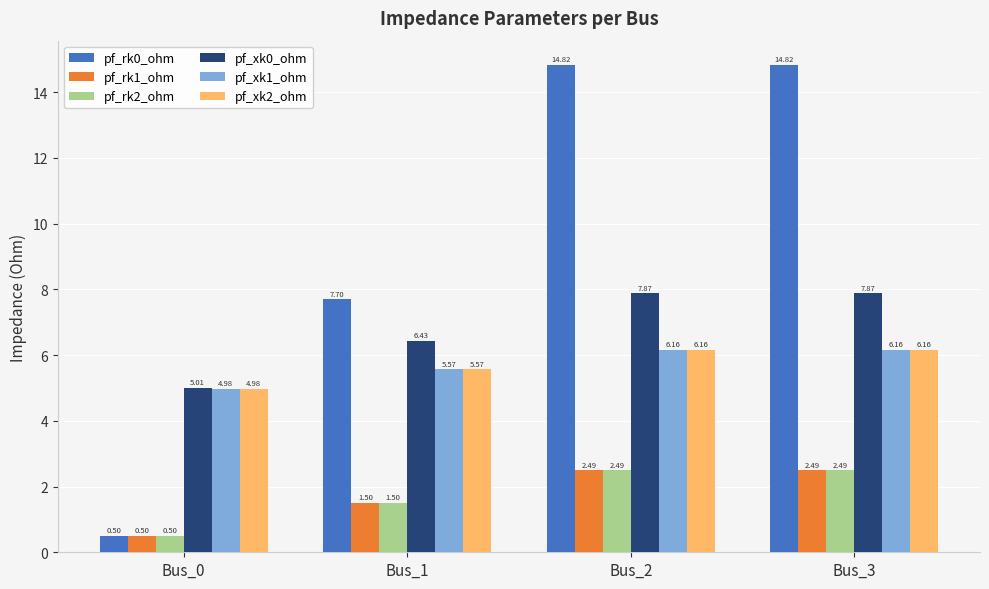

At how many categories does at least one series exceed 3?

4